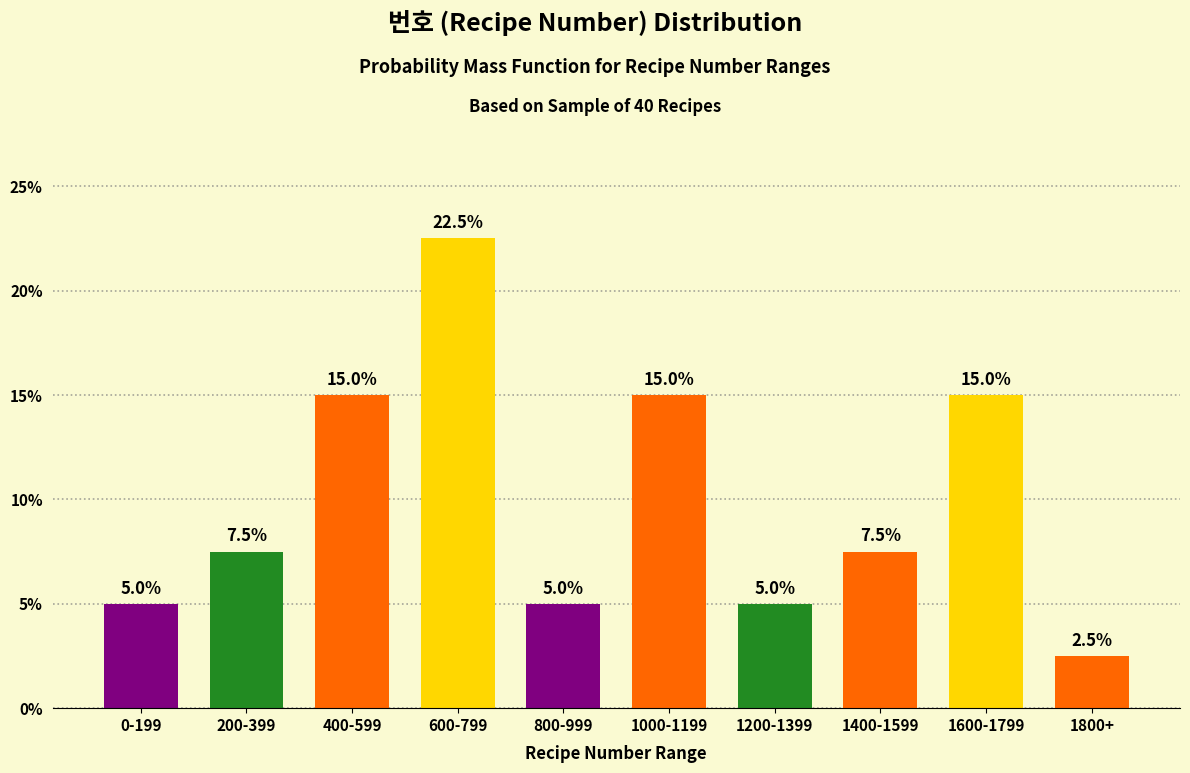

Reading left to right, extract all data points from this chart.

0-199=5.0	200-399=7.5	400-599=15.0	600-799=22.5	800-999=5.0	1000-1199=15.0	1200-1399=5.0	1400-1599=7.5	1600-1799=15.0	1800+=2.5